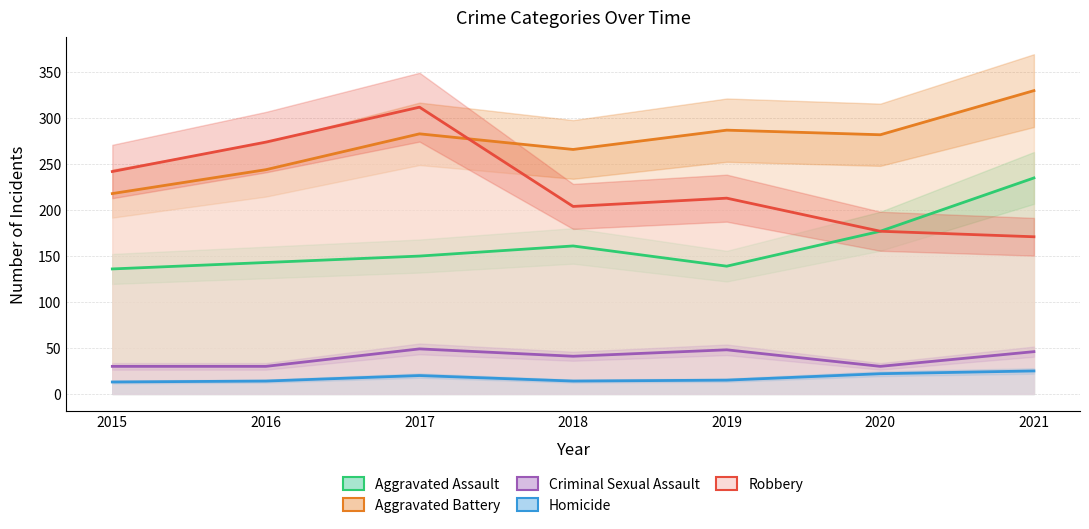

True or false: Criminal Sexual Assault and Robbery cross at least once.

False